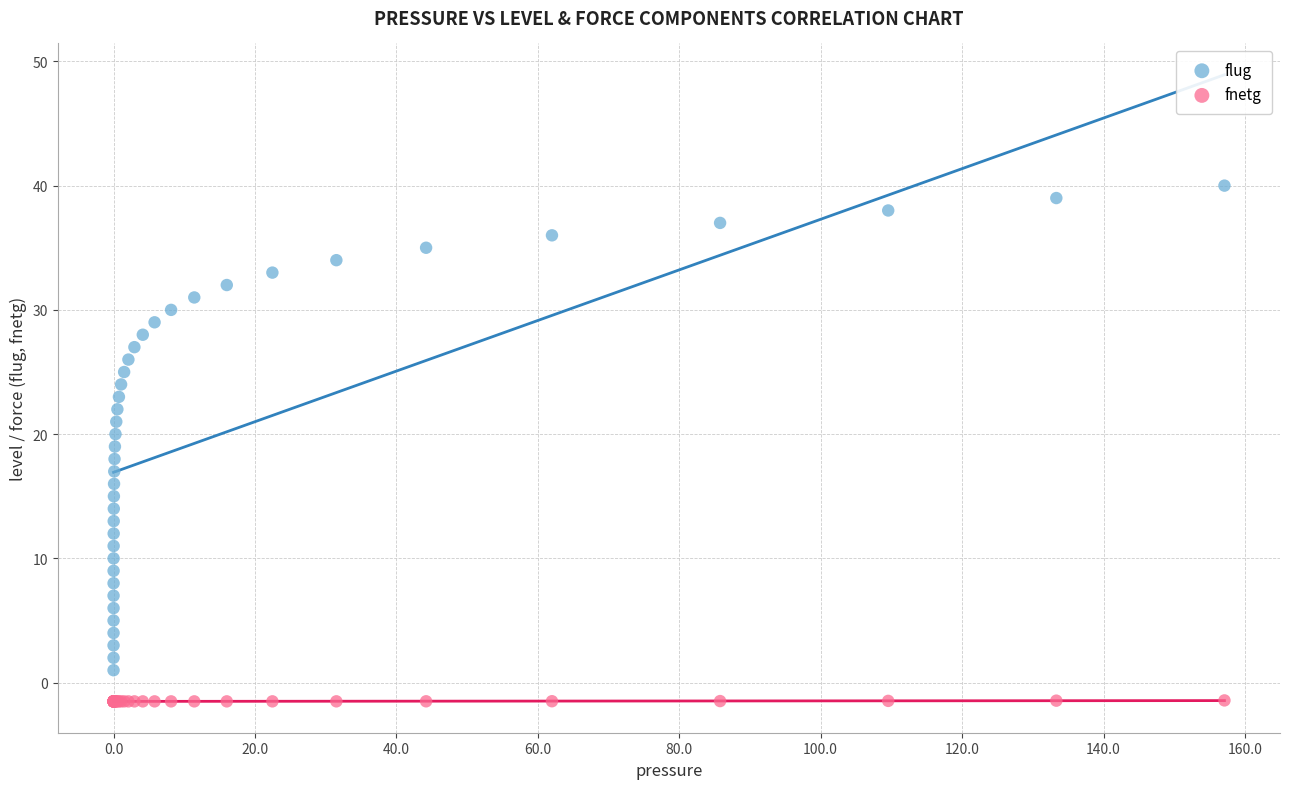

What are all the series names shown in the legend?

flug, fnetg